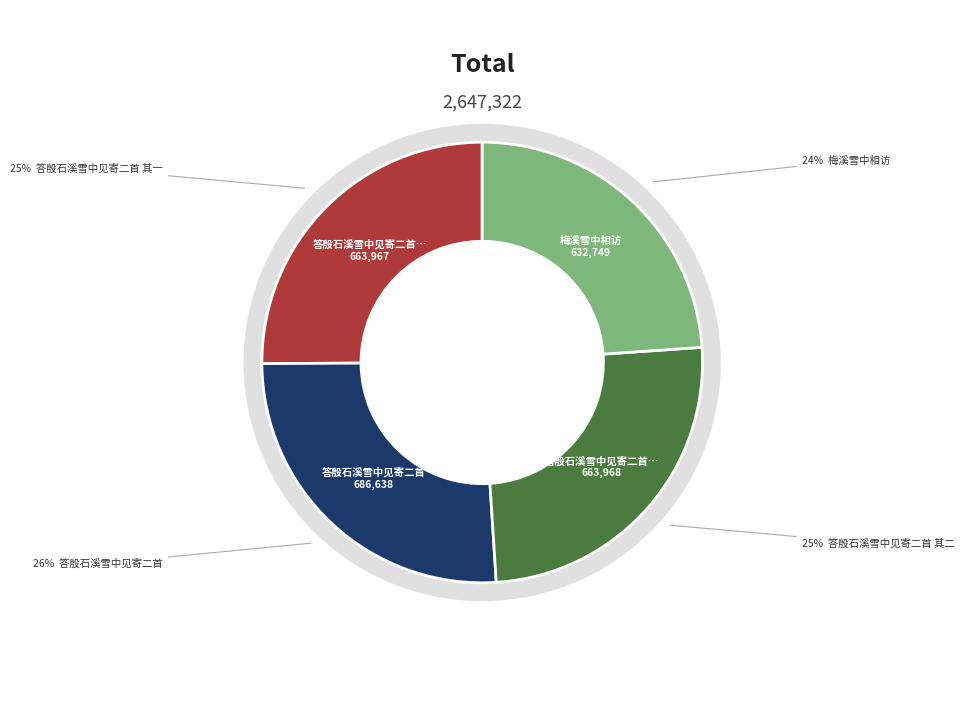

How much of the chart is everything except 答殷石溪雪中见寄二首 其一?

74.9%